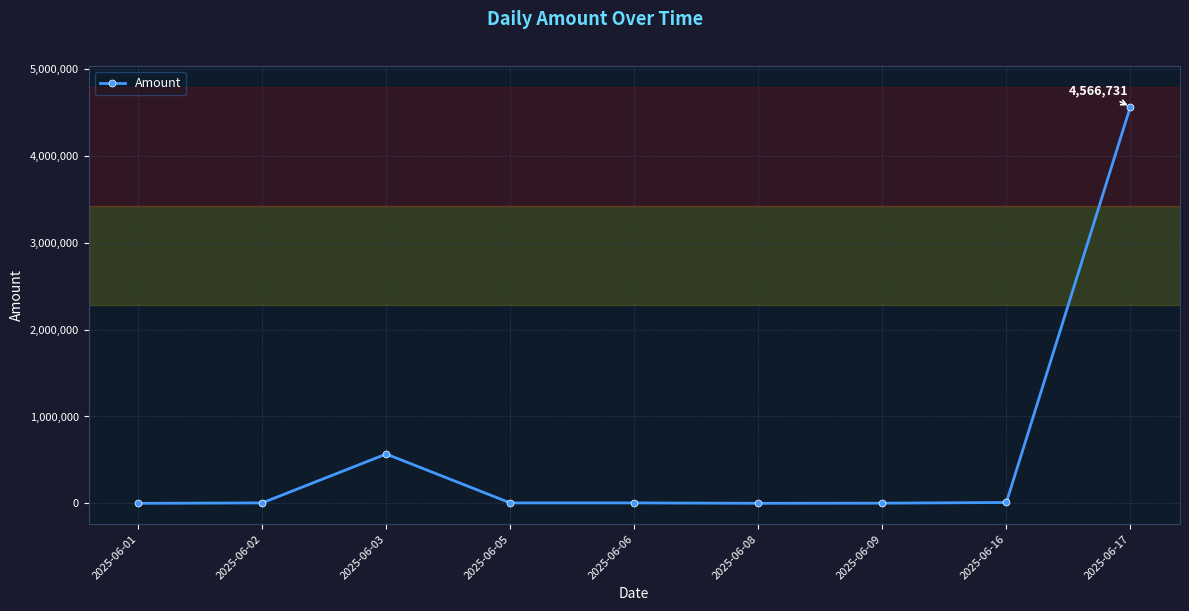

What is the difference between the maximum and minimum values?

4566631